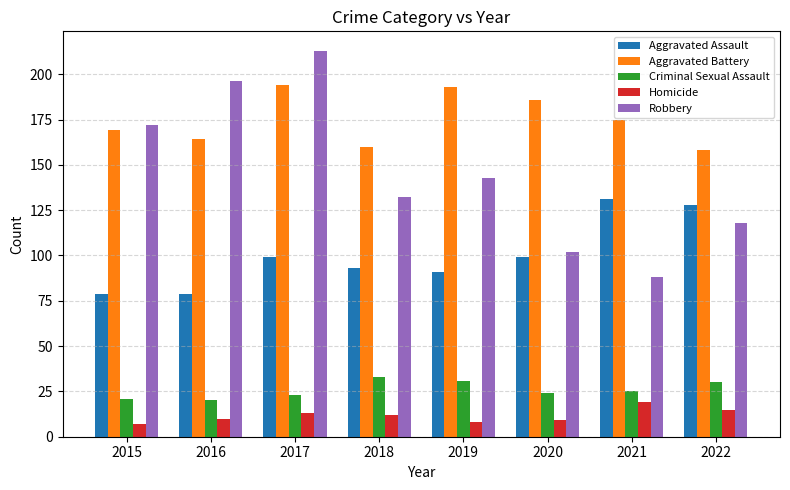

At which category does the chart reach its peak across all series?

2017